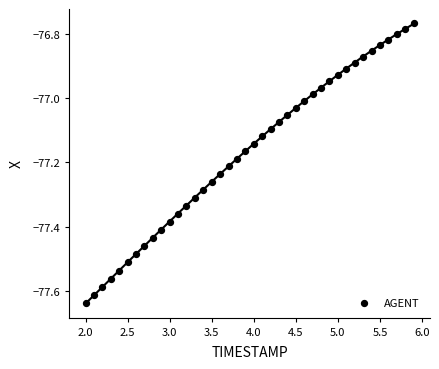

What is the range of X values (max minus min)?

3.9